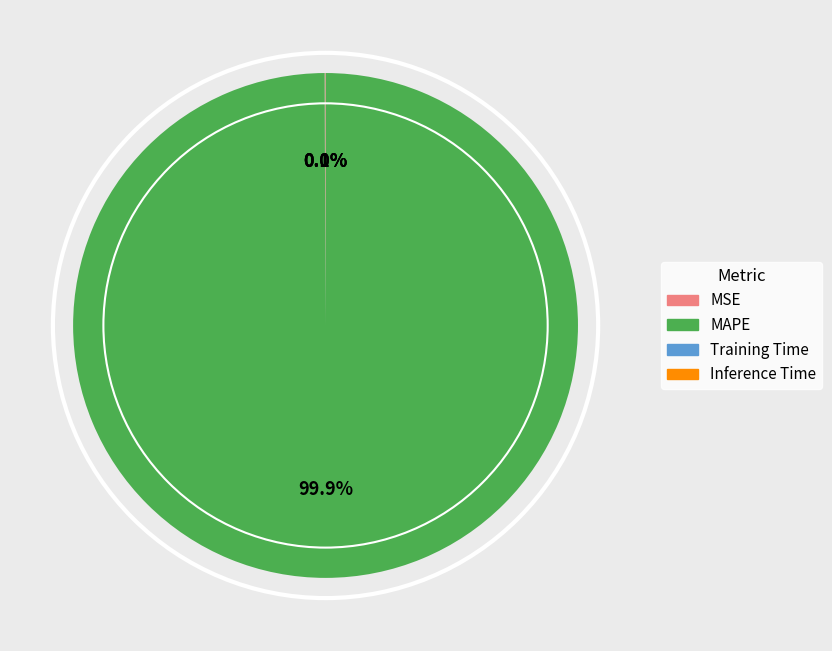

Which slice is the largest?

MAPE